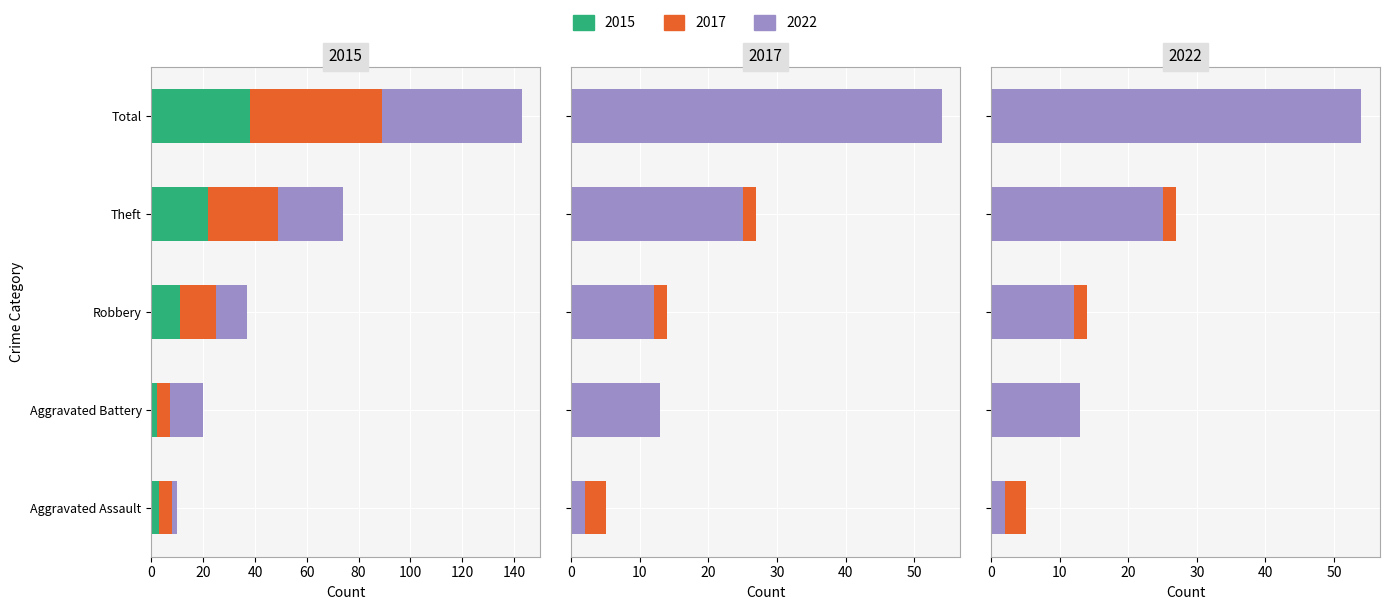

What is the spread (max minus min) of values at Theft?

5